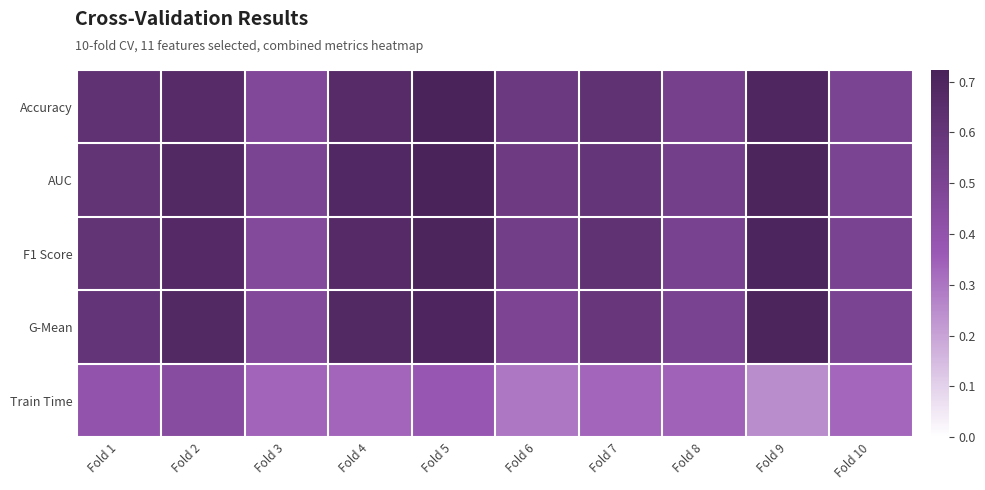

Reading left to right, what are all the values shown in this chart?

Accuracy: Fold 1=0.6	Fold 2=0.7	Fold 3=0.5	Fold 4=0.7	Fold 5=0.7	Fold 6=0.6	Fold 7=0.6	Fold 8=0.5	Fold 9=0.7	Fold 10=0.5
AUC: Fold 1=0.6	Fold 2=0.7	Fold 3=0.5	Fold 4=0.7	Fold 5=0.7	Fold 6=0.6	Fold 7=0.6	Fold 8=0.5	Fold 9=0.7	Fold 10=0.5
F1 Score: Fold 1=0.6	Fold 2=0.7	Fold 3=0.5	Fold 4=0.7	Fold 5=0.7	Fold 6=0.5	Fold 7=0.6	Fold 8=0.5	Fold 9=0.7	Fold 10=0.5
G-Mean: Fold 1=0.6	Fold 2=0.7	Fold 3=0.5	Fold 4=0.7	Fold 5=0.7	Fold 6=0.5	Fold 7=0.6	Fold 8=0.5	Fold 9=0.7	Fold 10=0.5
Train Time: Fold 1=0.4	Fold 2=0.4	Fold 3=0.3	Fold 4=0.3	Fold 5=0.4	Fold 6=0.3	Fold 7=0.3	Fold 8=0.3	Fold 9=0.2	Fold 10=0.3